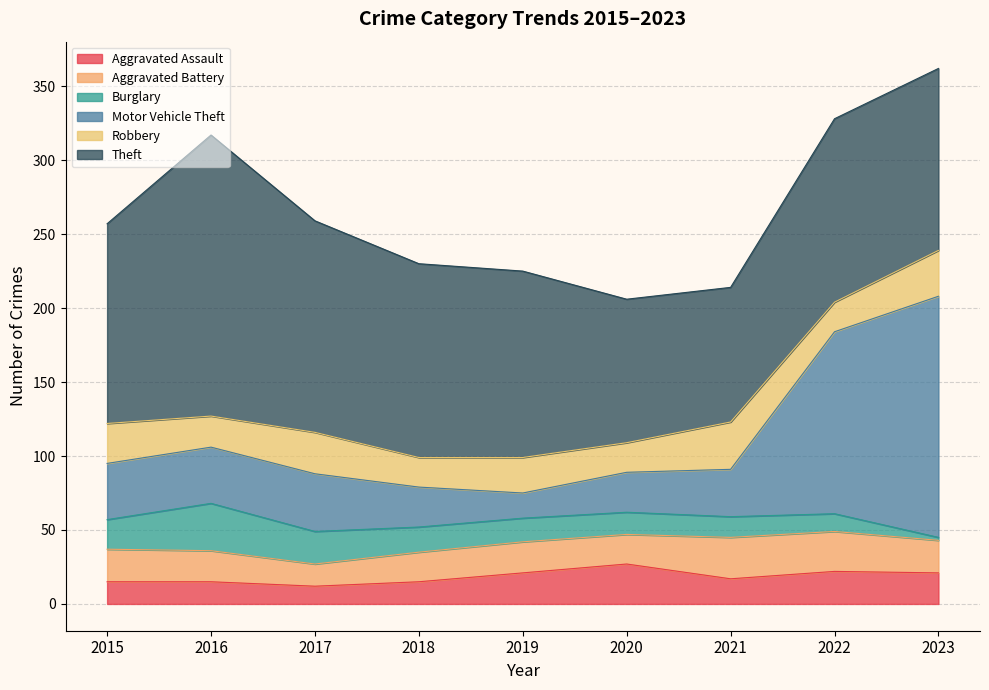

The Robbery series shows 21 at 2016. True or false?

True